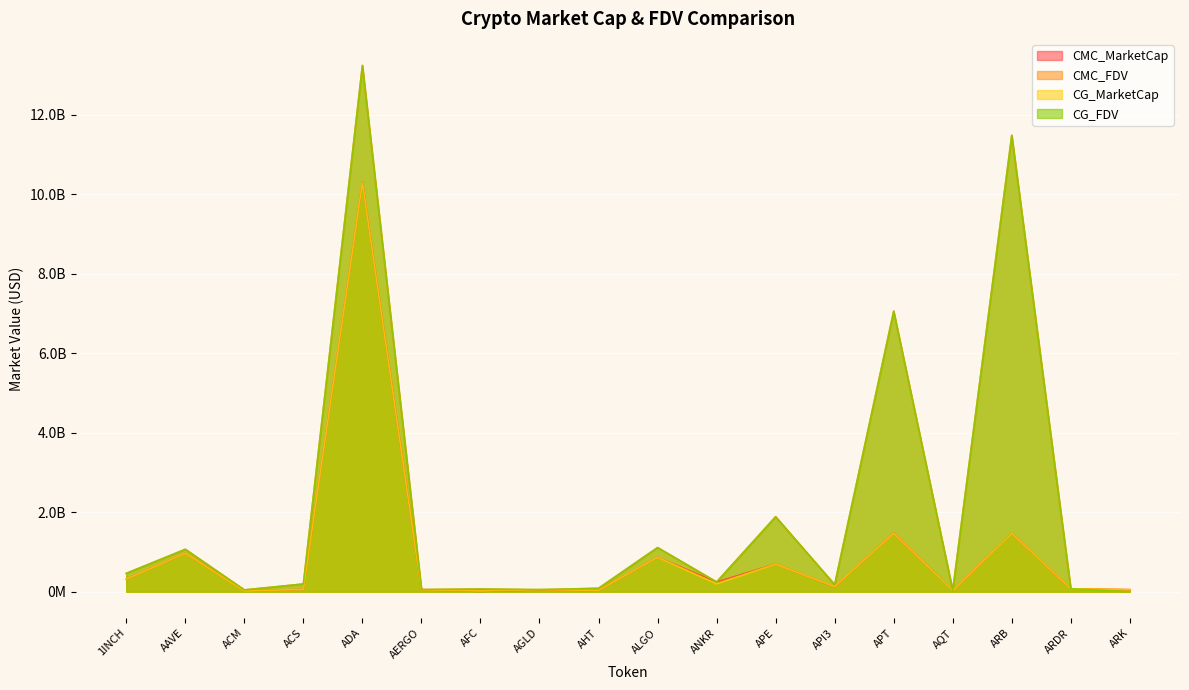

Which series changed the most between ADA and AHT?

CMC_FDV